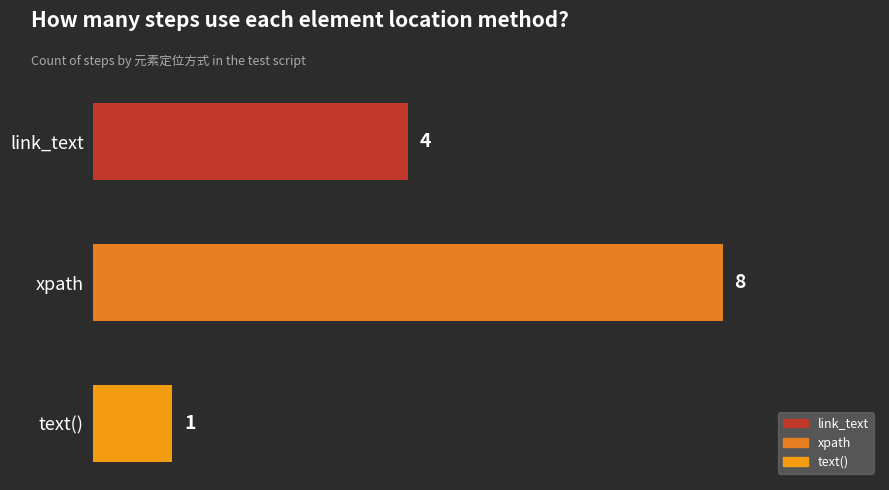

What is the difference between the maximum and minimum values?

7